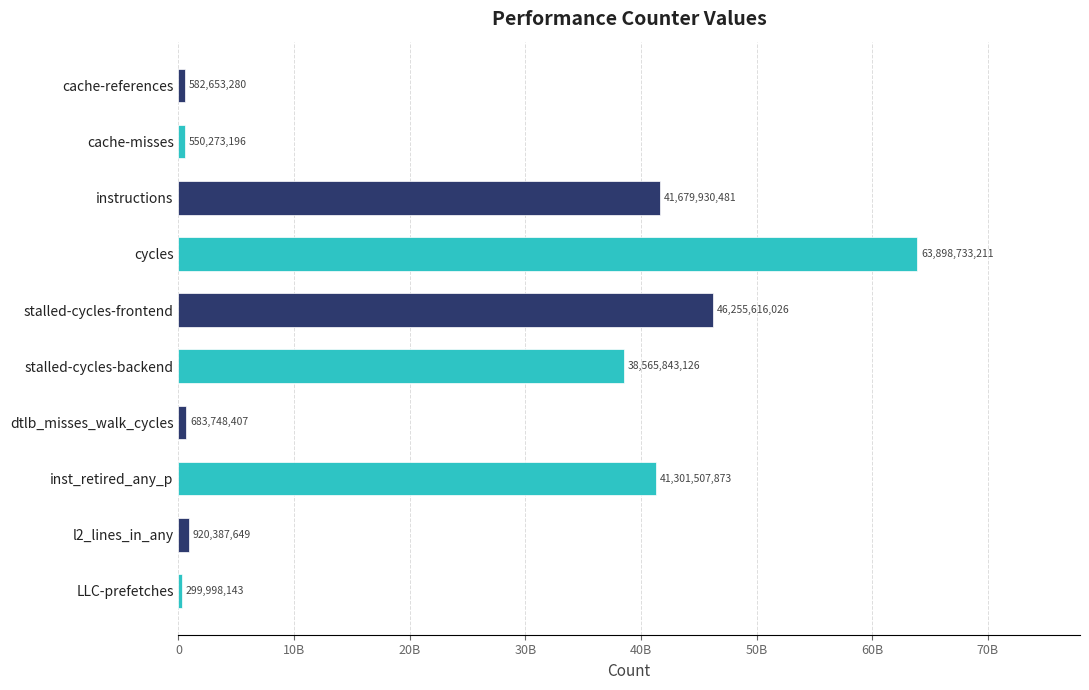

Are the bars horizontal?

Yes